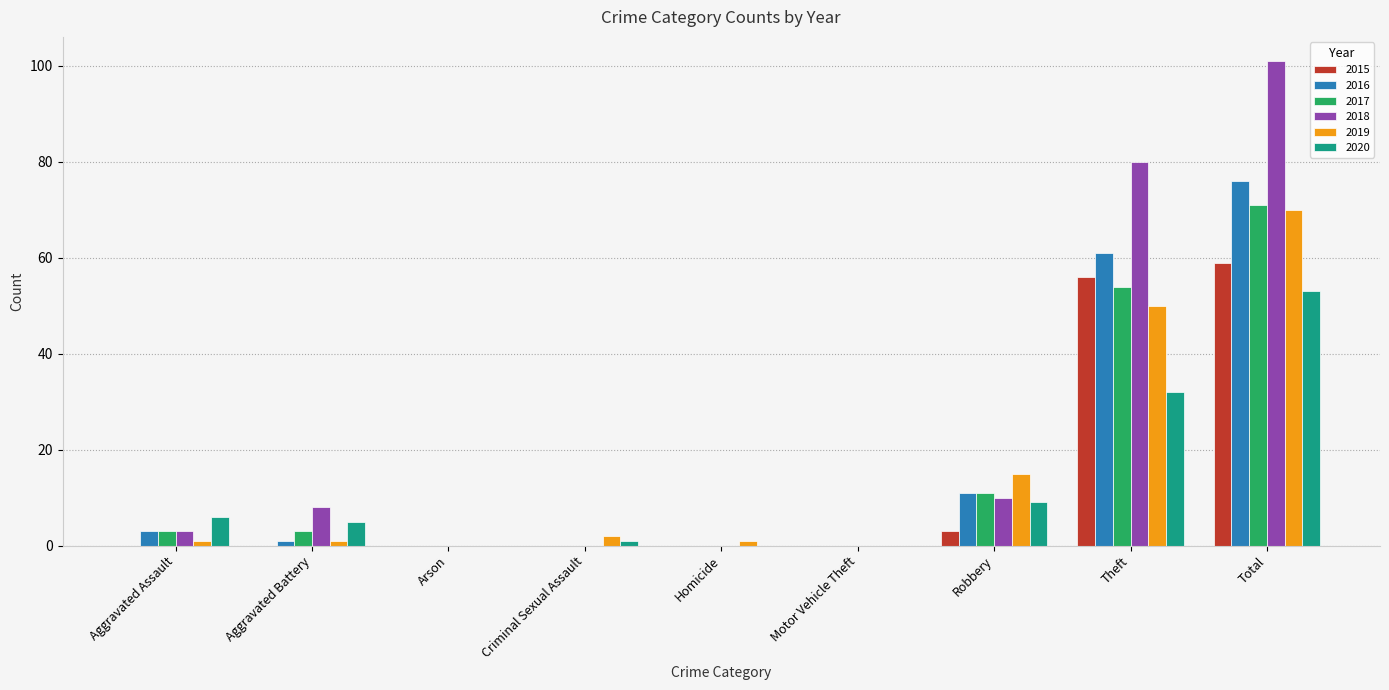

What is the highest value of the 2018 series?

101